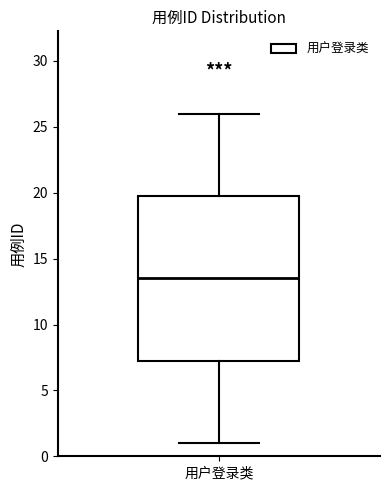

Read this box plot against the y-axis: the position of the median line, the range covered by the box, and the ends of both whiskers. The values are not printed on the chart, so give them approximately, as read against the axis.

median 13.5, box 7.5 to 20.0, whiskers 1.0 to 26.0